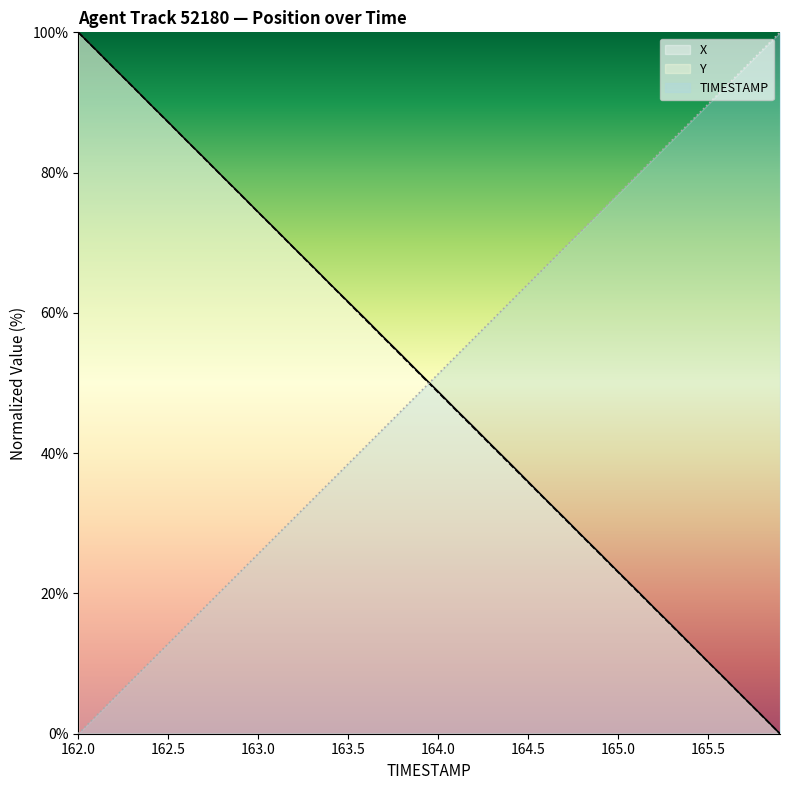

What is the total value across all series at 165.4?

112.8